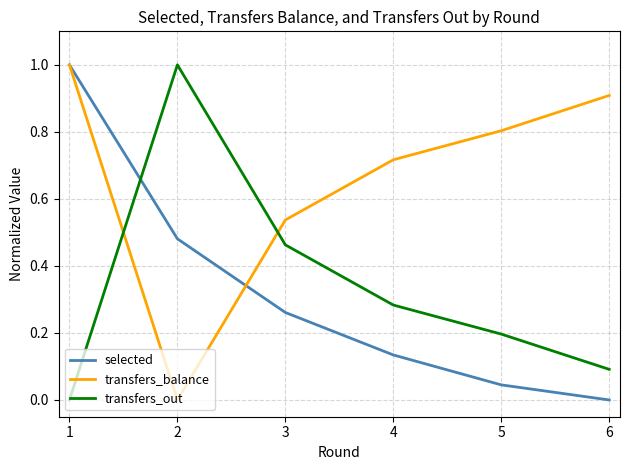

Which series ends up on top after the final intersection of transfers_out and selected?

transfers_out